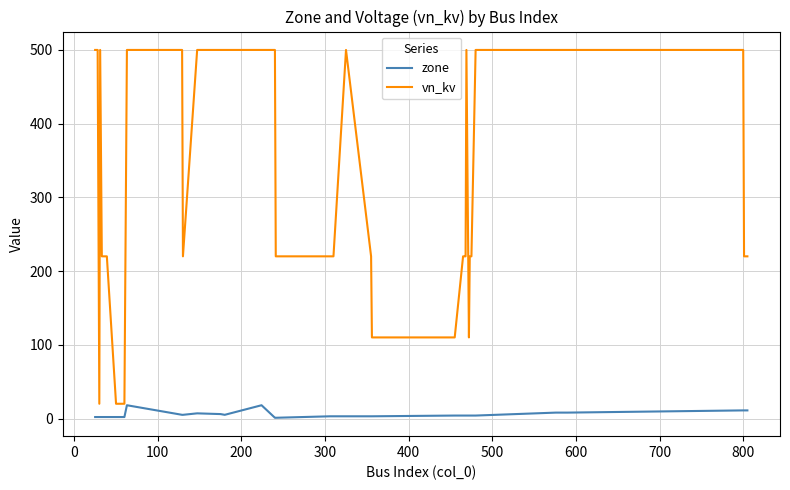

Is this an area chart (filled region under the line)?

No